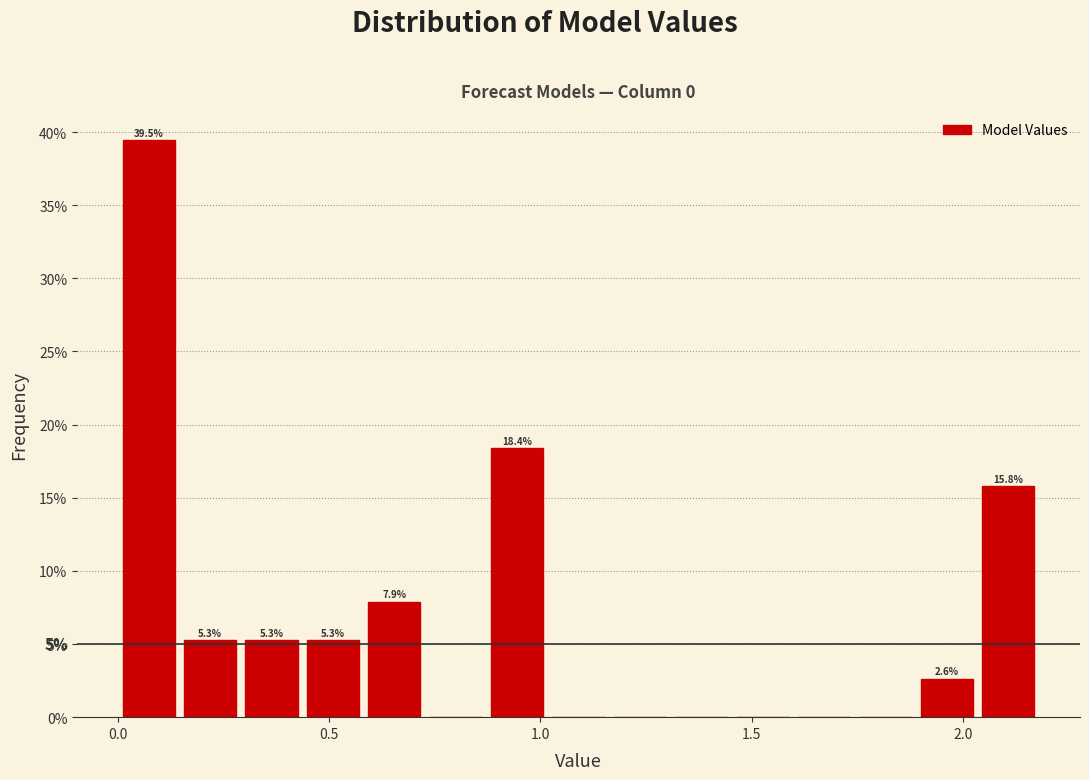

Around what value on the x-axis is the tallest bar? Give the approximate position of its centre, as read against the axis.

0.05